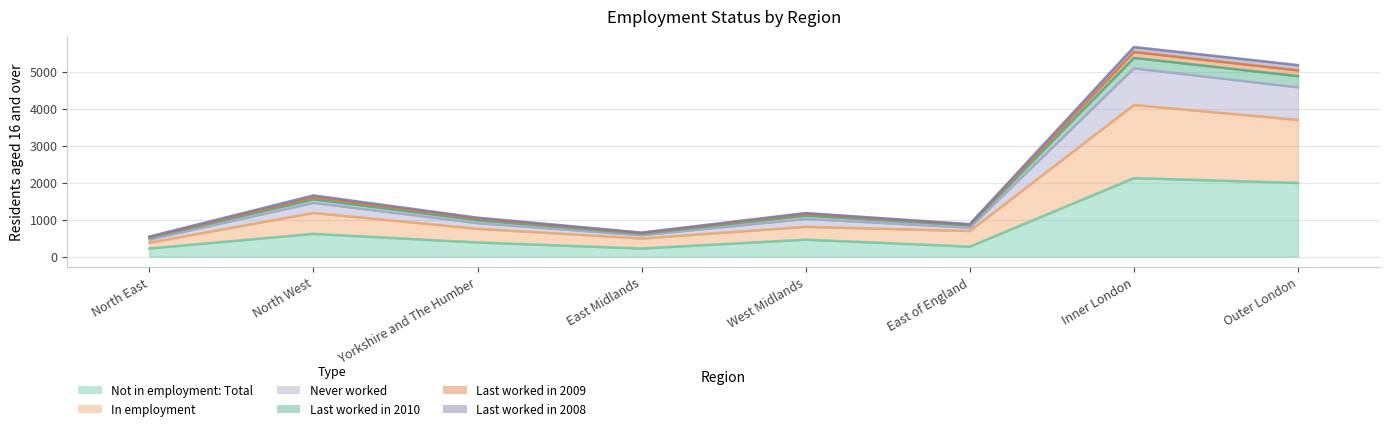

In Last worked in 2010, how many points are lower than both neighbors (excluding endpoints)?

2